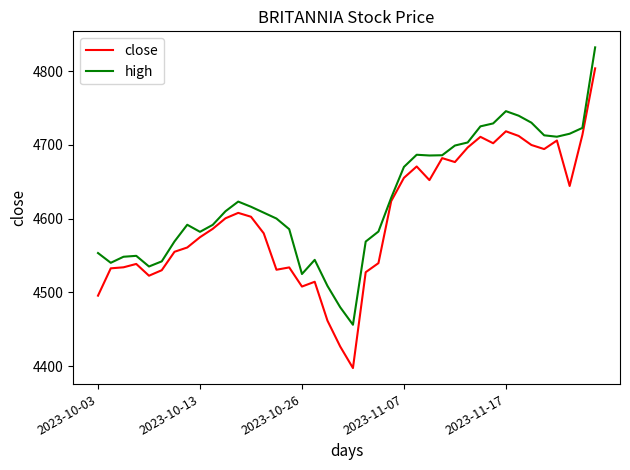

Count the number of data series in this chart.

2